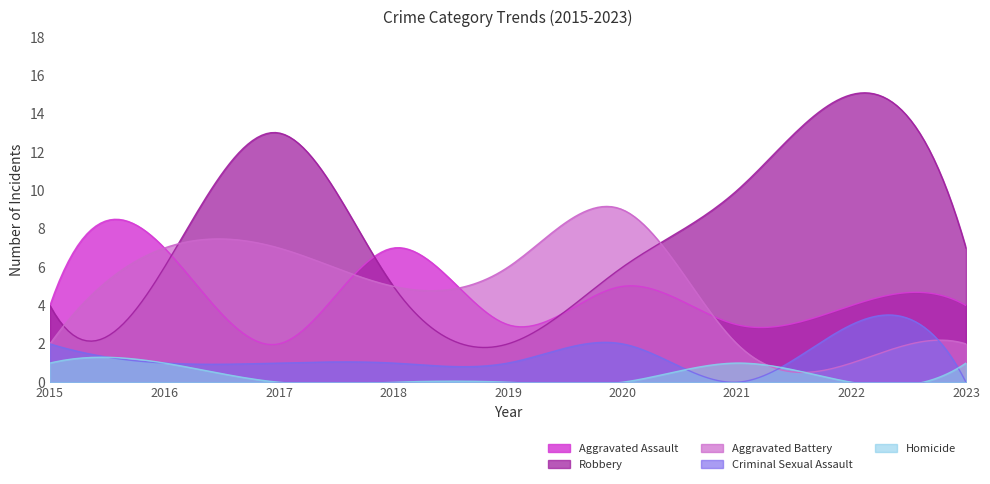

What is the difference between the Criminal Sexual Assault values at 2020 and 2023?

2